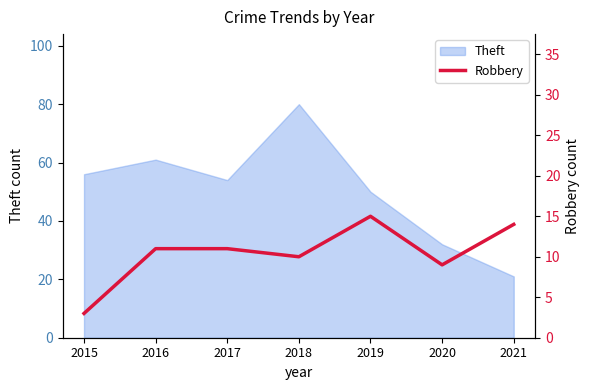

What is the highest value of the Theft series?

80